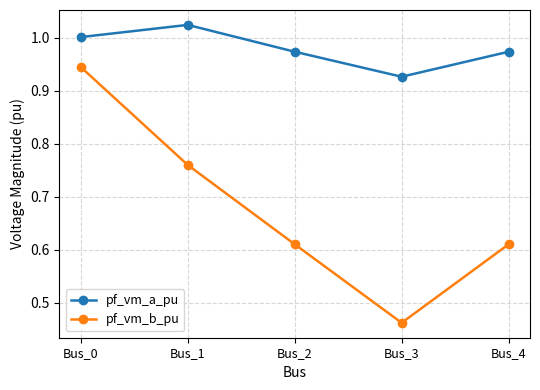

How many lines are shown in the chart?

2